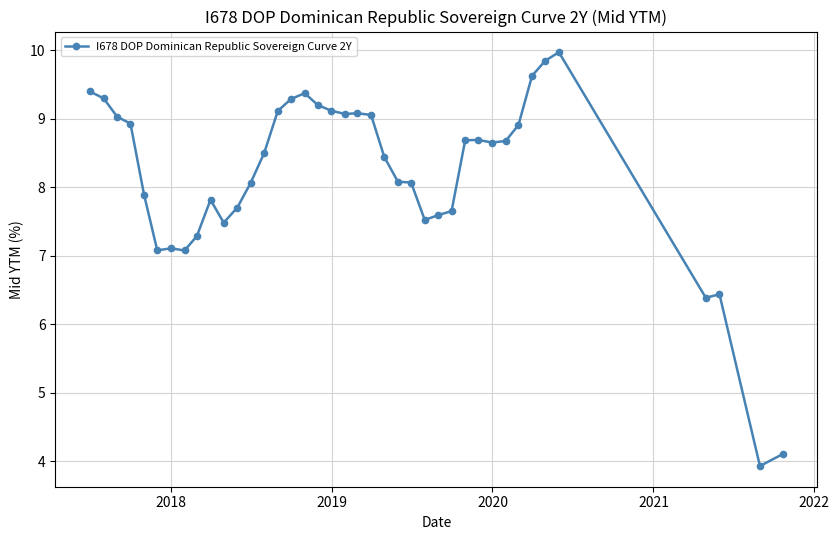

What is the maximum value shown in the chart?

10.0